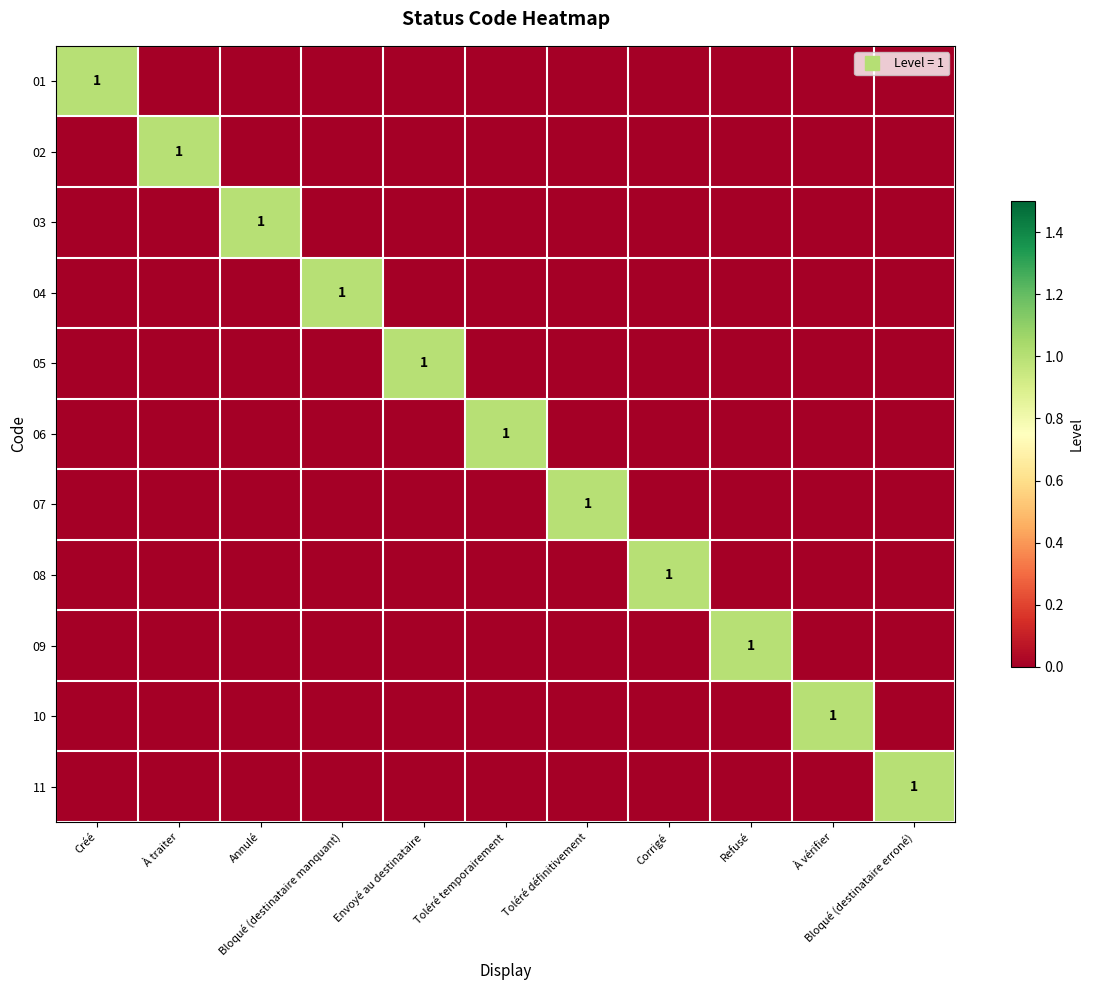

List the labels in order of 11 value, smallest first.

Créé, À traiter, Annulé, Bloqué (destinataire manquant), Envoyé au destinataire, Toléré temporairement, Toléré définitivement, Corrigé, Refusé, À vérifier, Bloqué (destinataire erroné)